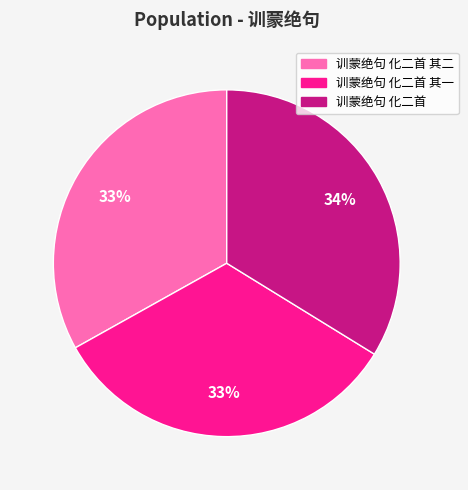

How many segments does this pie chart have?

3